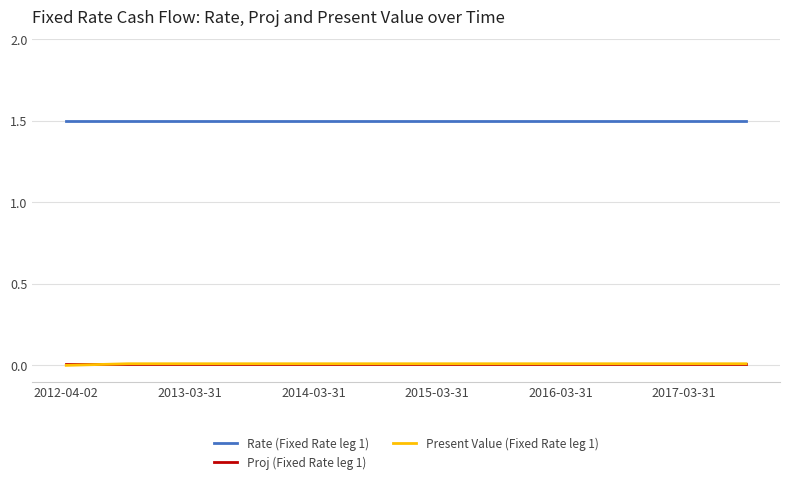

Which series has the largest total across all categories?

Rate (Fixed Rate leg 1)